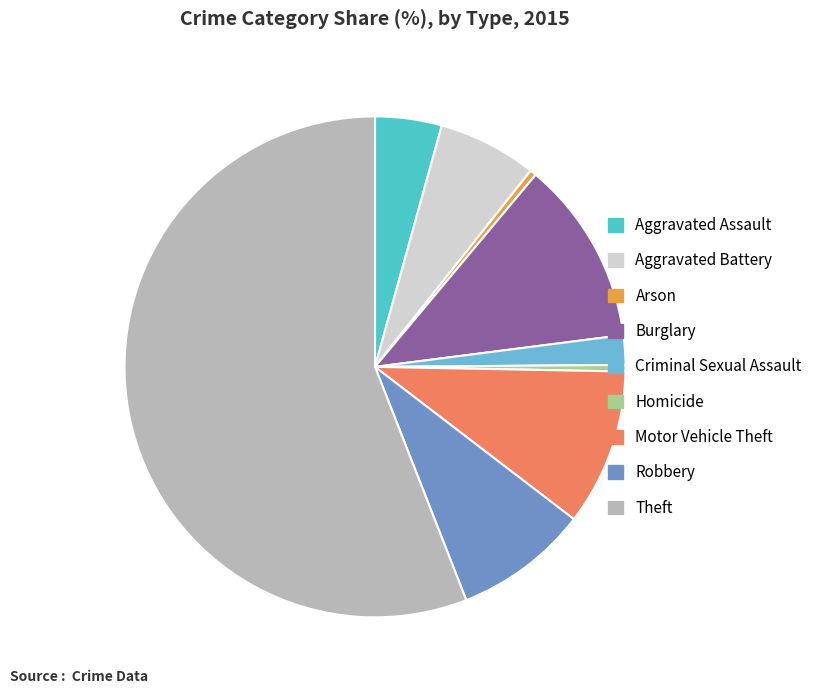

True or false: Aggravated Battery accounts for 6% of the total.

True